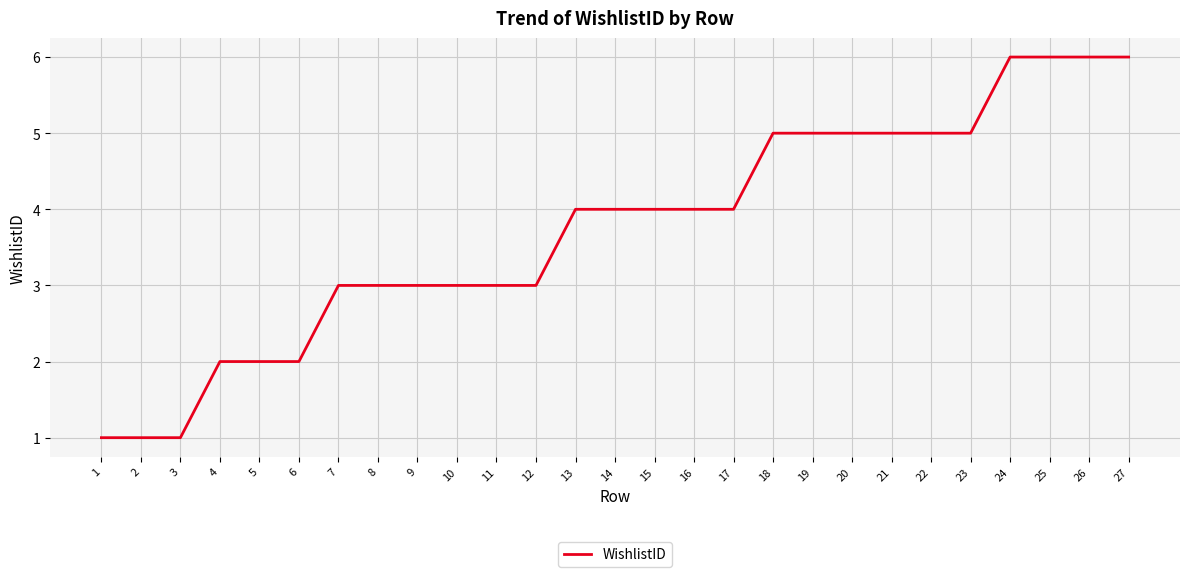

Reading left to right, what are all the values shown in this chart?

1	1	1	2	2	2	3	3	3	3	3	3	4	4	4	4	4	5	5	5	5	5	5	6	6	6	6